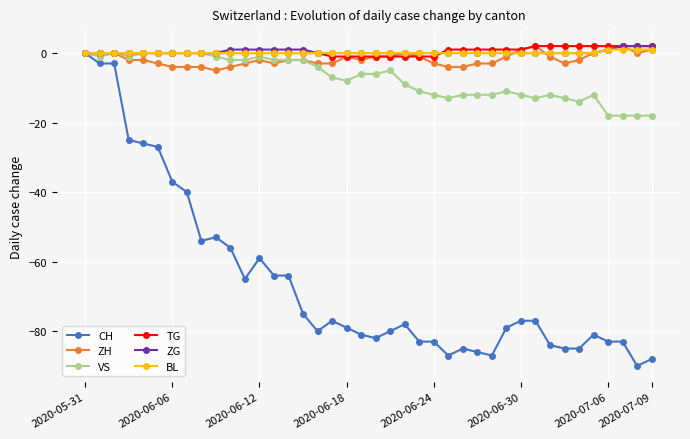

What are all the series names shown in the legend?

CH, ZH, VS, TG, ZG, BL